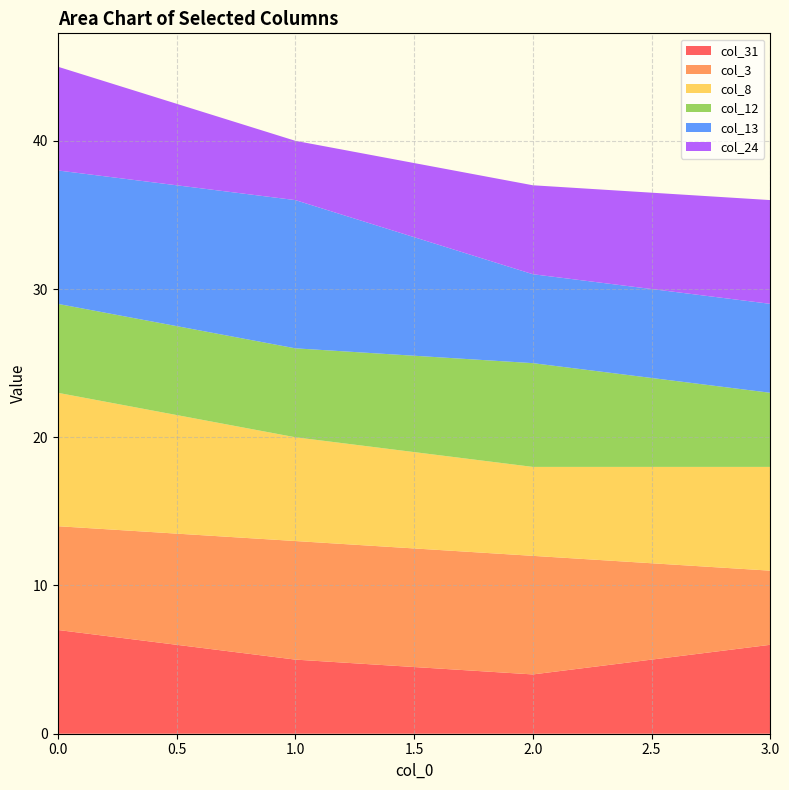

What is the minimum value for col_3_line?

5